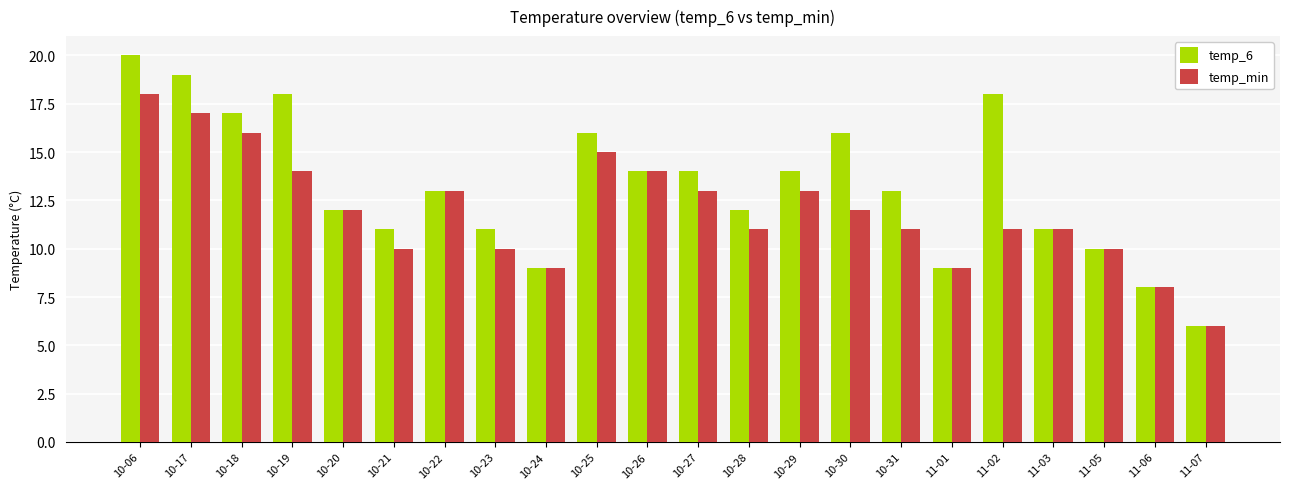

List the series in order of their overall mean, highest first.

temp_6, temp_min